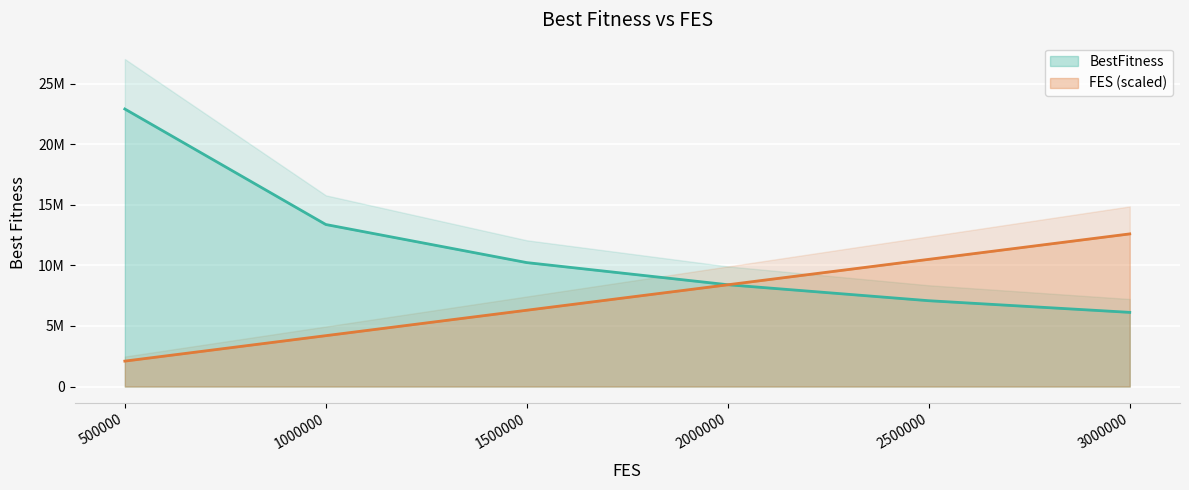

What is the value of the BestFitness point at the 6th from the left?

6122503.1